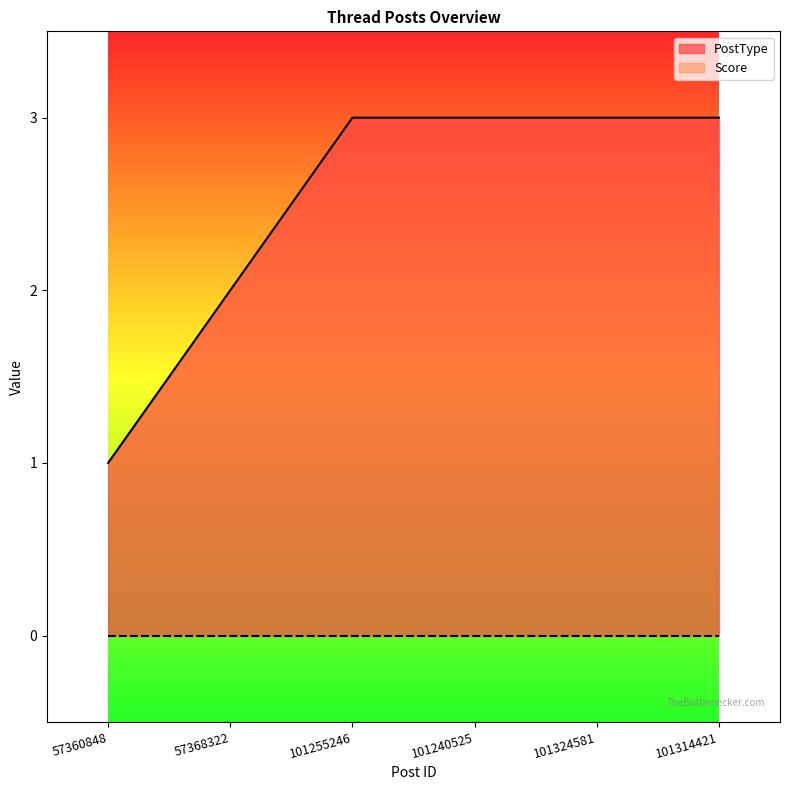

Reading right to left, transcribe all the data shown in this chart.

3	3	3	3	2	1